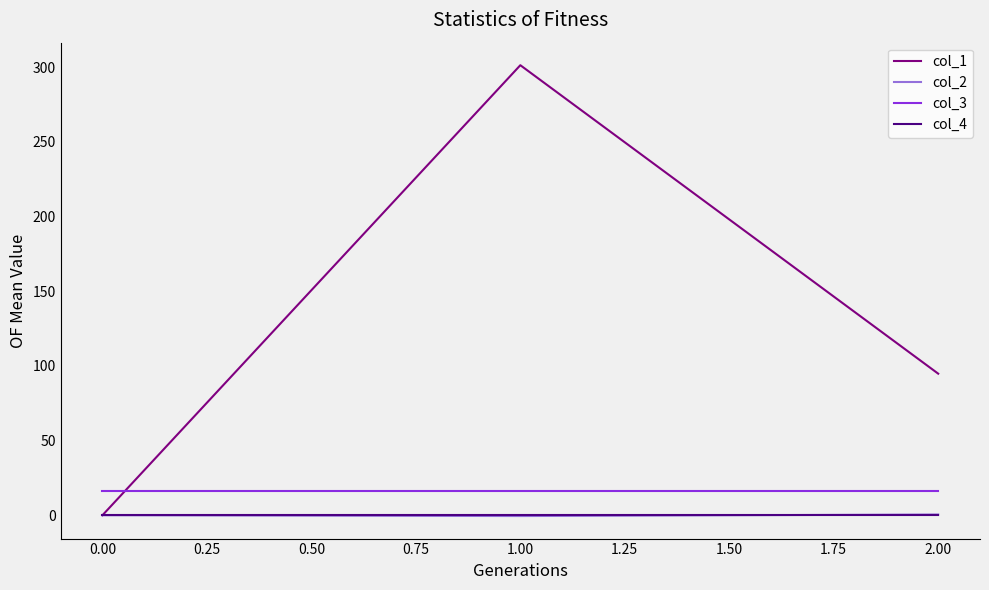

Is the value of col_3 at 1.00 greater than the value of col_2 at 0.00?

Yes